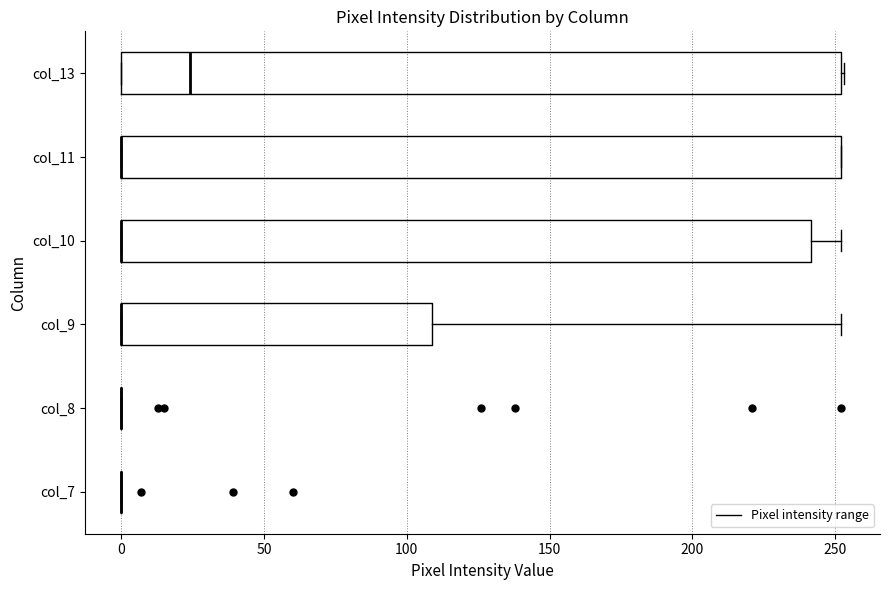

Reading bottom to top, read every box against the x-axis: the position of its median line, the range the box covers, and the ends of its whiskers. The values are not printed on the chart, so give them approximately, as read against the axis.

col_7: box collapsed to a line at 0, whiskers 0 to 0
col_8: box collapsed to a line at 0, whiskers 0 to 0
col_9: median 0 (drawn on the box's left edge), box 0 to 110, whiskers 0 to 250
col_10: median 0 (drawn on the box's left edge), box 0 to 240, whiskers 0 to 250
col_11: median 0 (drawn on the box's left edge), box 0 to 250, whiskers 0 to 250
col_13: median 25, box 0 to 250, whiskers 0 to 255